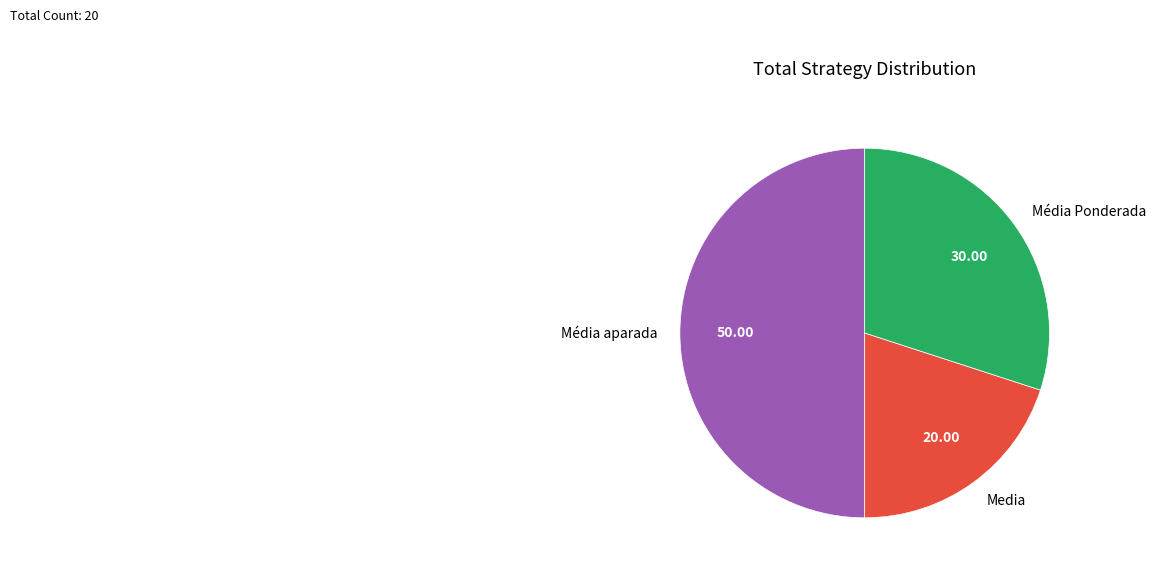

Rank the categories by value from highest to lowest.

Média aparada, Média Ponderada, Media